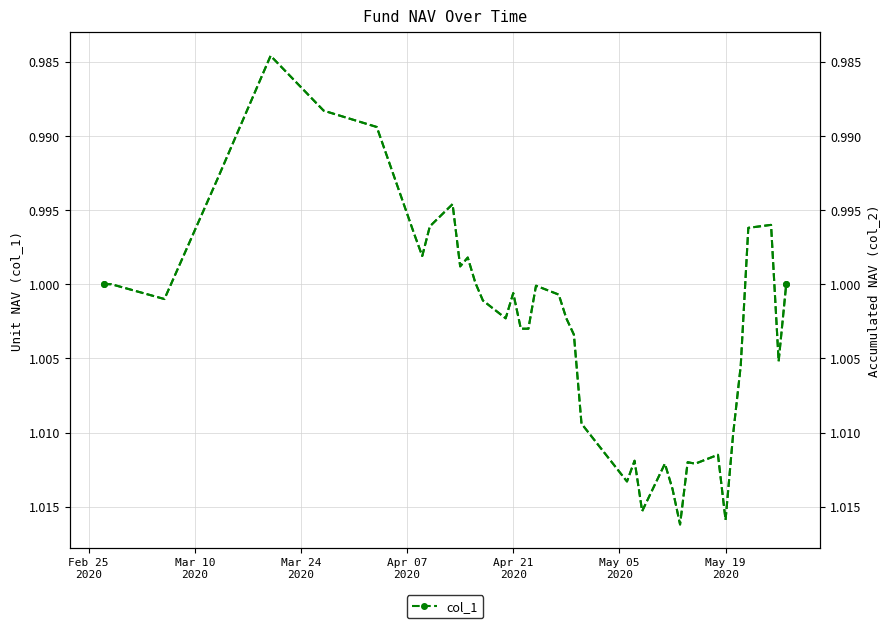

Is the value of col_1 at May 19
2020 greater than the value of col_2 at 26?

No